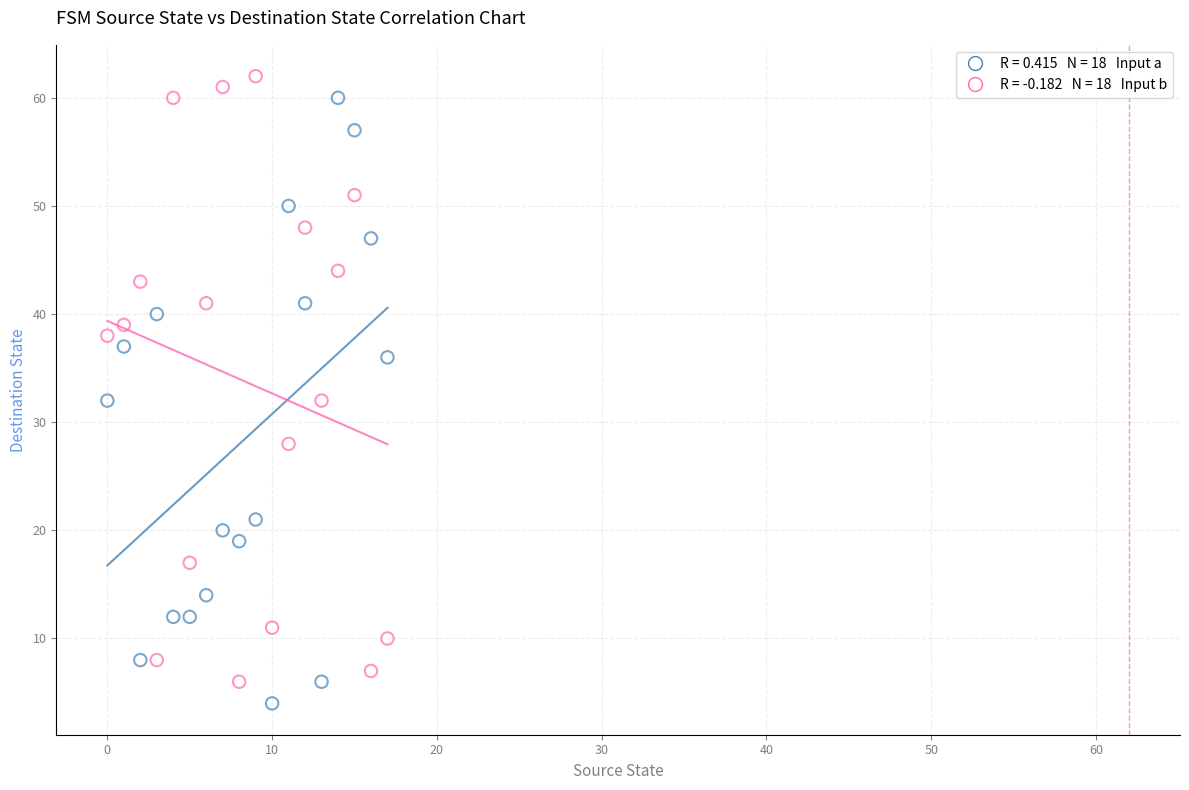

Across all data points, what is the range of Y values (max minus min)?

58